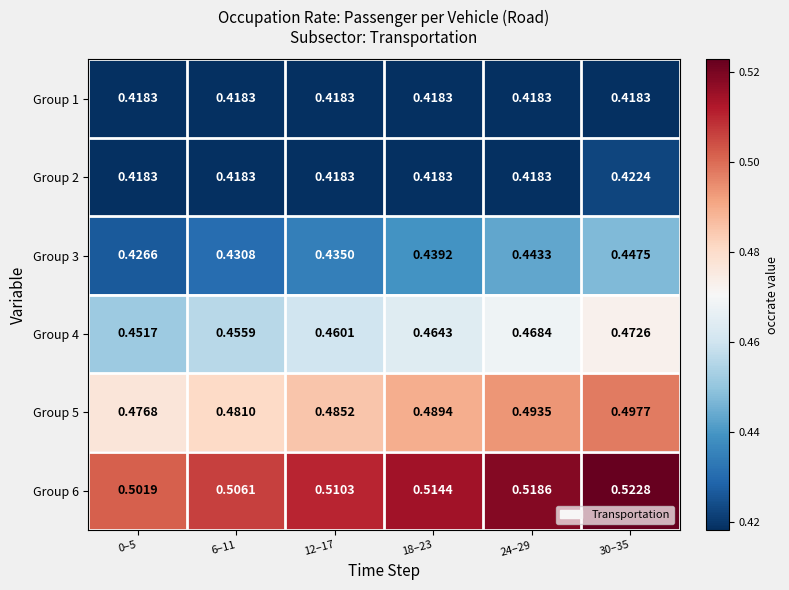

Reading right to left, extract all data points from this chart.

Group 1: 30–35=0.4	24–29=0.4	18–23=0.4	12–17=0.4	6–11=0.4	0–5=0.4
Group 2: 30–35=0.4	24–29=0.4	18–23=0.4	12–17=0.4	6–11=0.4	0–5=0.4
Group 3: 30–35=0.4	24–29=0.4	18–23=0.4	12–17=0.4	6–11=0.4	0–5=0.4
Group 4: 30–35=0.5	24–29=0.5	18–23=0.5	12–17=0.5	6–11=0.5	0–5=0.5
Group 5: 30–35=0.5	24–29=0.5	18–23=0.5	12–17=0.5	6–11=0.5	0–5=0.5
Group 6: 30–35=0.5	24–29=0.5	18–23=0.5	12–17=0.5	6–11=0.5	0–5=0.5